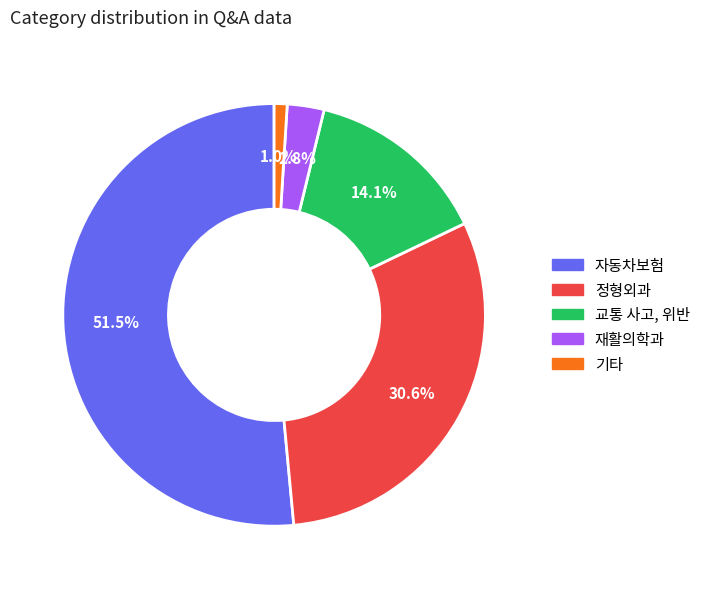

Rank the categories by value from lowest to highest.

기타, 재활의학과, 교통 사고, 위반, 정형외과, 자동차보험